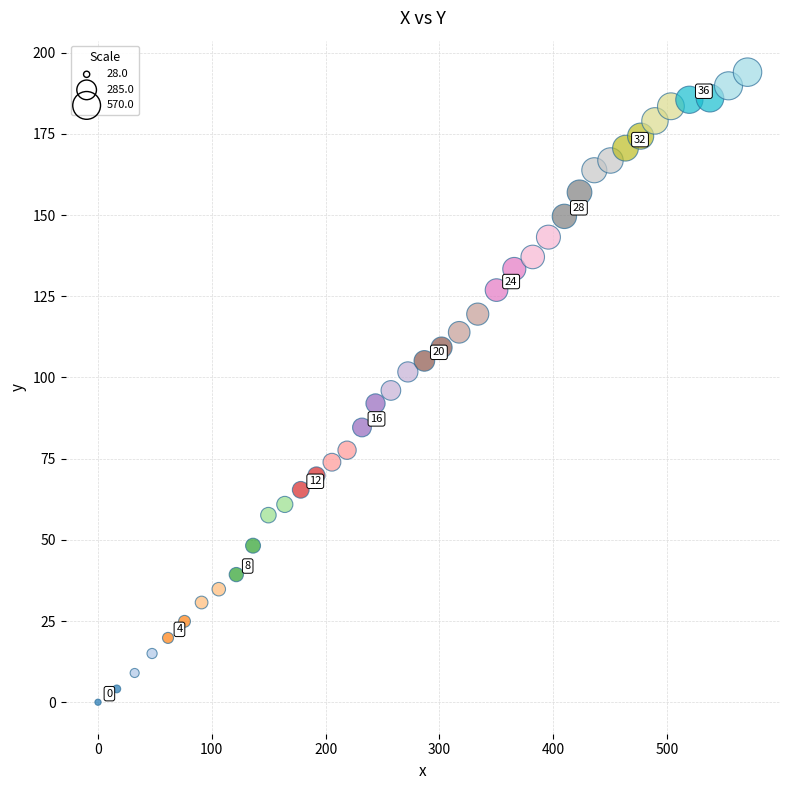

What is the range of X values (max minus min)?

570.6